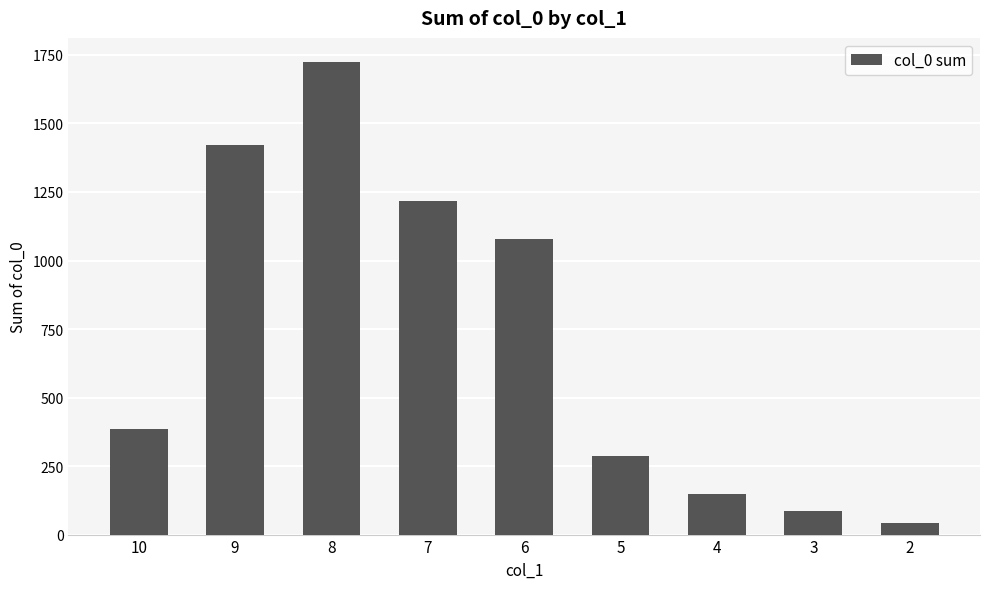

Reading right to left, transcribe all the data shown in this chart.

2=41	3=87	4=147	5=285	6=1080	7=1218	8=1726	9=1422	10=384